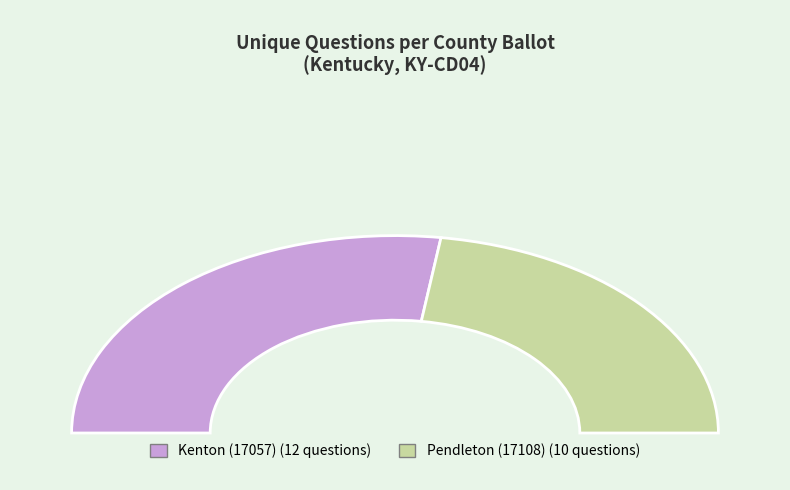

Which category has the biggest portion of the pie?

Kenton (17057)